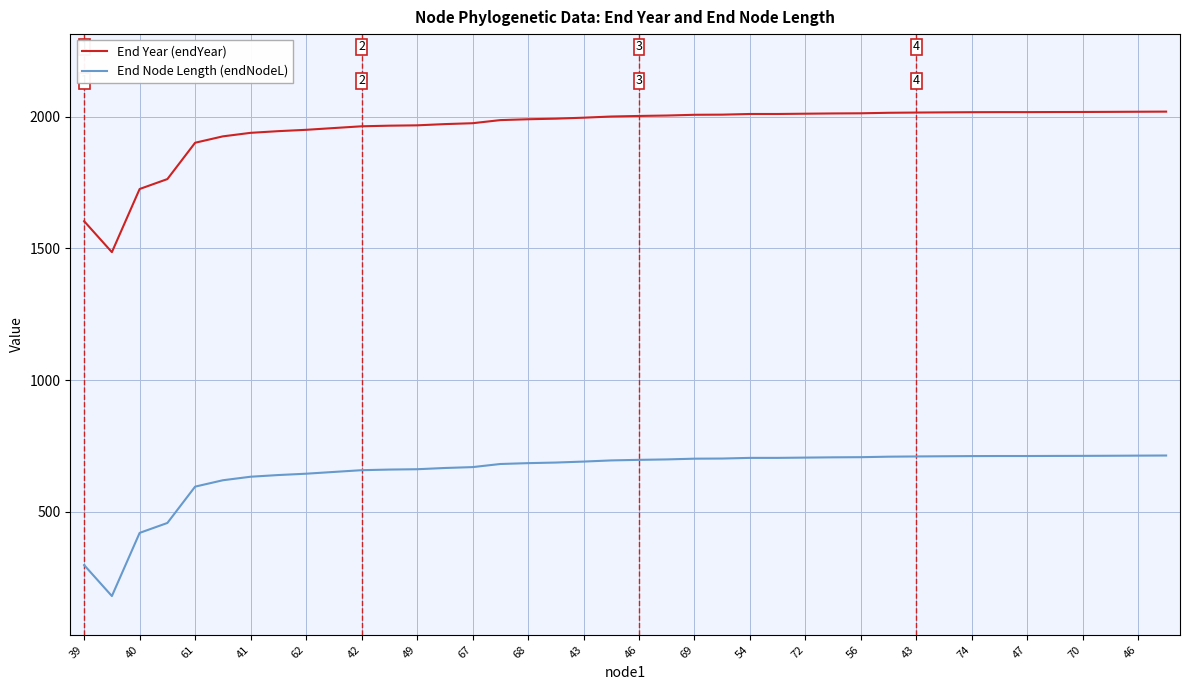

Rank the series by their maximum value, from lowest to highest.

End Node Length (endNodeL), End Year (endYear)